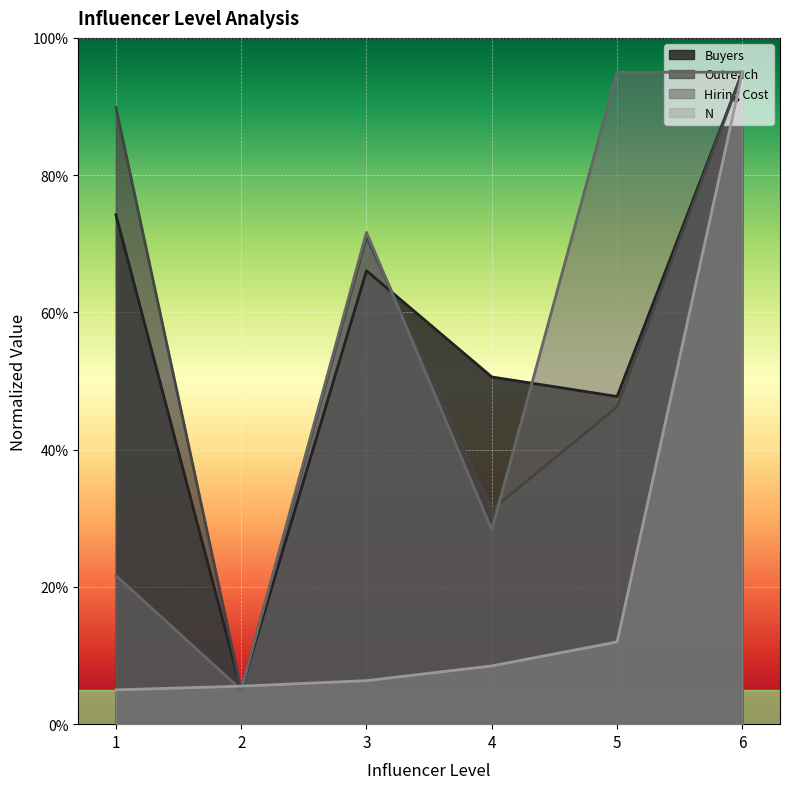

Reading left to right, what are all the values shown in this chart?

Buyers: 1=74.2	2=5.0	3=66.1	4=50.6	5=47.7	6=95.0
Outreach: 1=89.9	2=5.0	3=71.0	4=31.2	5=46.2	6=95.0
Hiring Cost: 1=21.7	2=5.0	3=71.7	4=28.3	5=95.0	6=95.0
N: 1=5.0	2=5.5	3=6.3	4=8.5	5=12.0	6=95.0